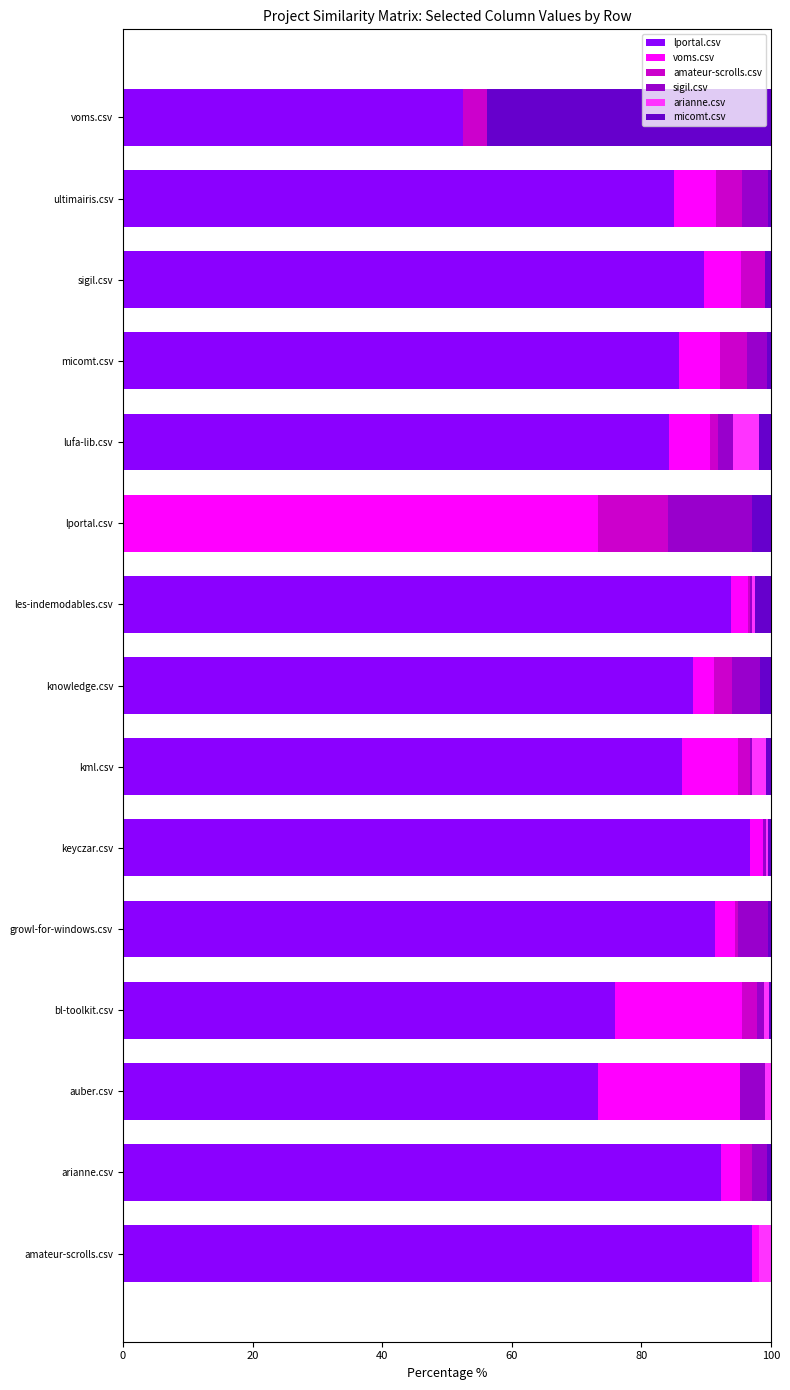

The value of lportal.csv at lportal.csv is 42.3. True or false?

False